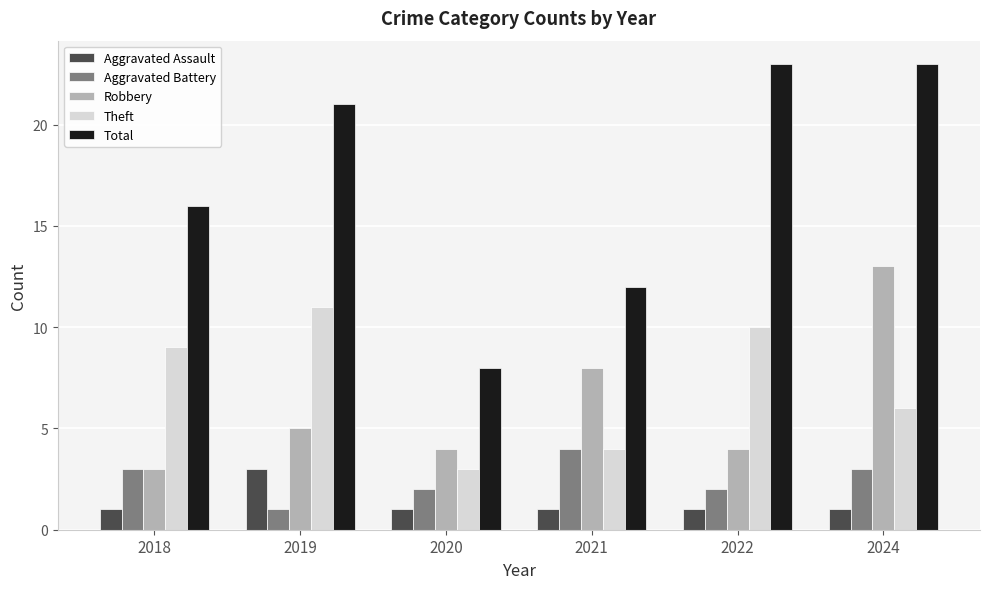

What is the value of the Total bar at the 2nd from the left?

21